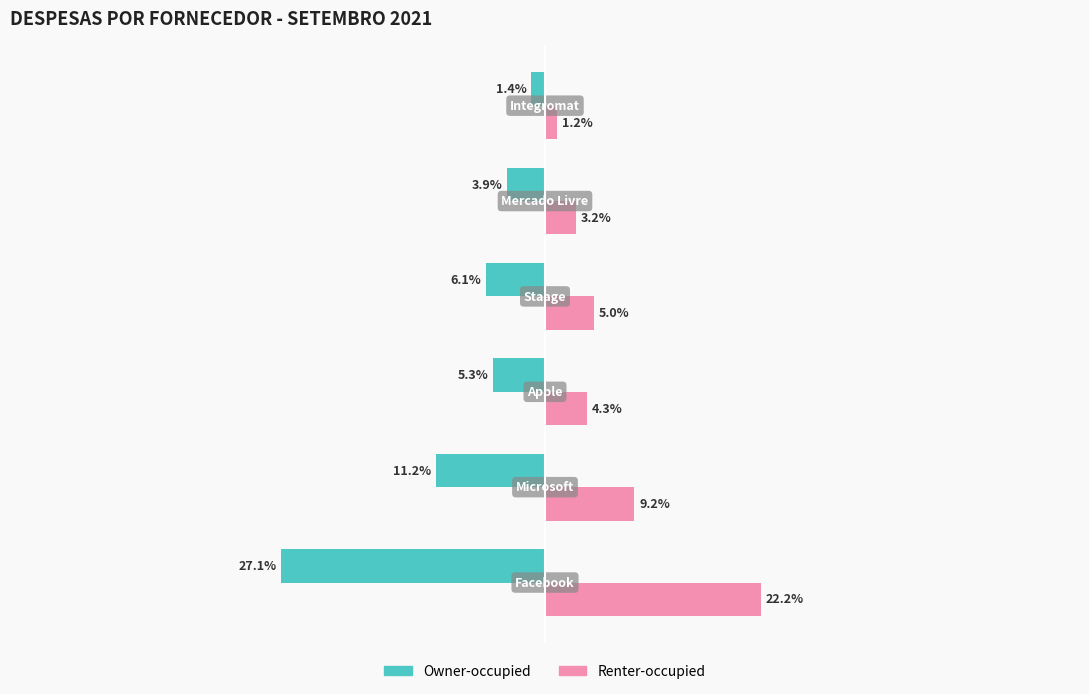

Which series has the widest spread of values?

Owner-occupied